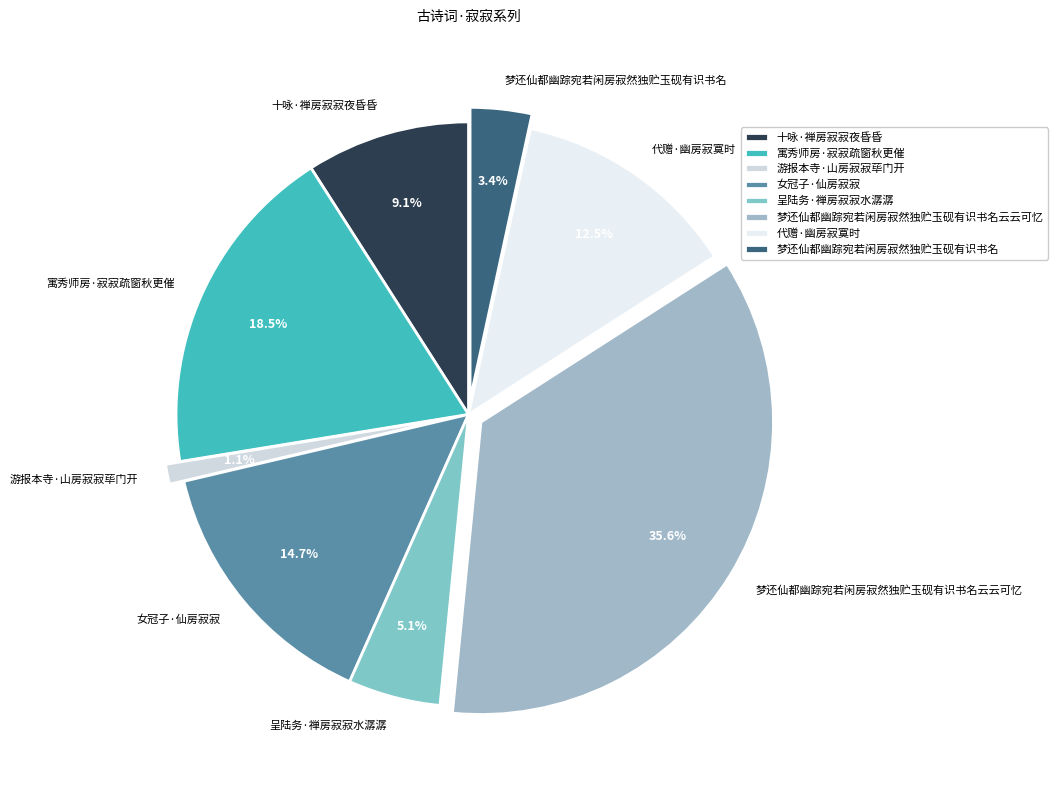

What portion of the pie excludes 梦还仙都幽踪宛若闲房寂然独贮玉砚有识书名?

96.6%